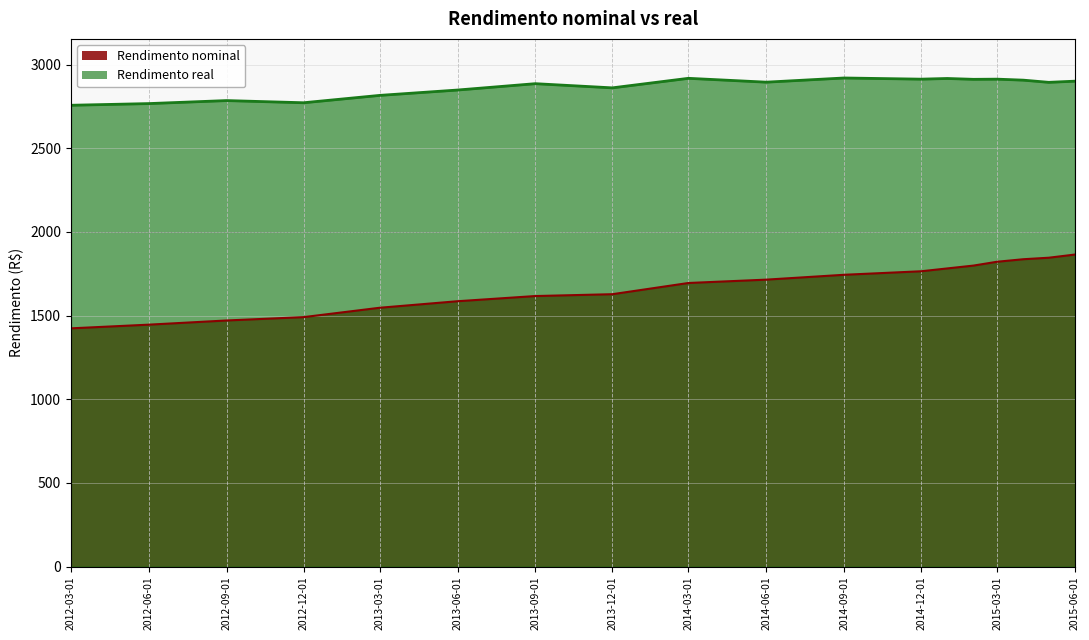

Which series has the largest total across all categories?

Rendimento real